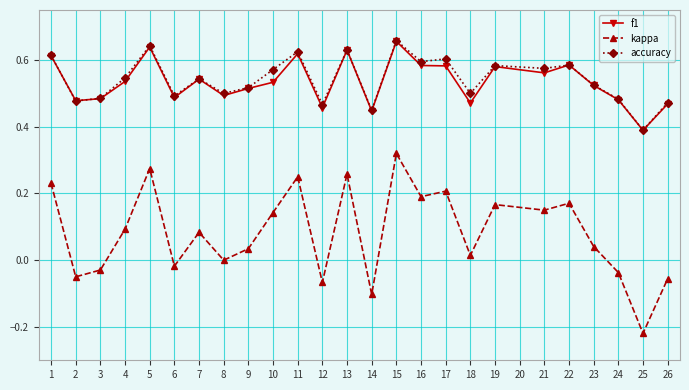

The value of f1 at 11 is 0.6. True or false?

True